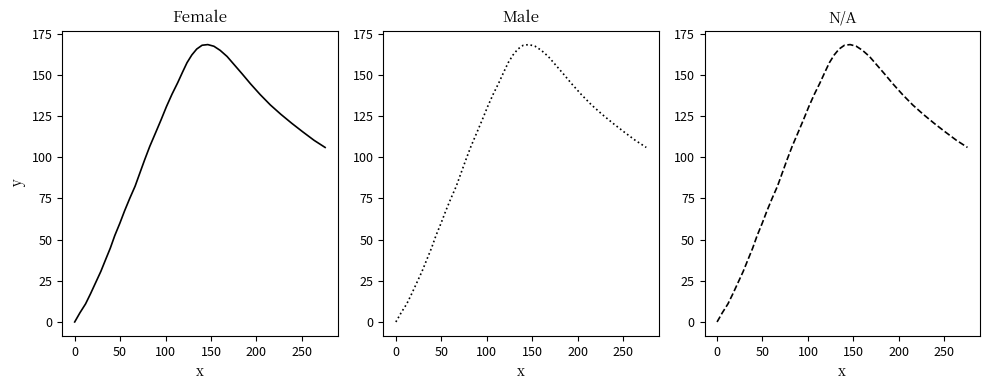

How many values exceed 120?

20